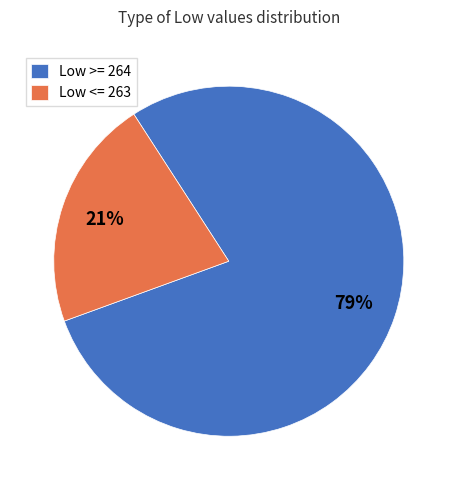

Count the number of slices in the pie.

2